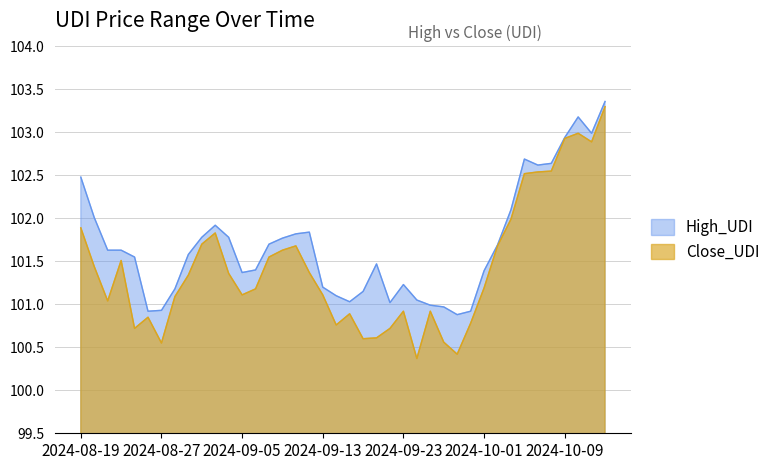

Reading left to right, extract all data points from this chart.

High_UDI: 2024-08-19=102.5	2024-08-20=102.0	2024-08-21=101.6	2024-08-22=101.6	2024-08-23=101.5	2024-08-26=100.9	2024-08-27=100.9	2024-08-28=101.2	2024-08-29=101.6	2024-08-30=101.8	2024-09-03=101.9	2024-09-04=101.8	2024-09-05=101.4	2024-09-06=101.4	2024-09-09=101.7	2024-09-10=101.8	2024-09-11=101.8	2024-09-12=101.8	2024-09-13=101.2	2024-09-16=101.1	2024-09-17=101.0	2024-09-18=101.2	2024-09-19=101.5	2024-09-20=101.0	2024-09-23=101.2	2024-09-24=101.0	2024-09-25=101.0	2024-09-26=101.0	2024-09-27=100.9	2024-09-30=100.9	2024-10-01=101.4	2024-10-02=101.7	2024-10-03=102.1	2024-10-04=102.7	2024-10-07=102.6	2024-10-08=102.6	2024-10-09=102.9	2024-10-10=103.2	2024-10-11=103.0	2024-10-14=103.4
Close_UDI: 2024-08-19=101.9	2024-08-20=101.4	2024-08-21=101.0	2024-08-22=101.5	2024-08-23=100.7	2024-08-26=100.8	2024-08-27=100.5	2024-08-28=101.1	2024-08-29=101.3	2024-08-30=101.7	2024-09-03=101.8	2024-09-04=101.4	2024-09-05=101.1	2024-09-06=101.2	2024-09-09=101.5	2024-09-10=101.6	2024-09-11=101.7	2024-09-12=101.4	2024-09-13=101.1	2024-09-16=100.8	2024-09-17=100.9	2024-09-18=100.6	2024-09-19=100.6	2024-09-20=100.7	2024-09-23=100.9	2024-09-24=100.4	2024-09-25=100.9	2024-09-26=100.6	2024-09-27=100.4	2024-09-30=100.8	2024-10-01=101.2	2024-10-02=101.7	2024-10-03=102.0	2024-10-04=102.5	2024-10-07=102.5	2024-10-08=102.5	2024-10-09=102.9	2024-10-10=103.0	2024-10-11=102.9	2024-10-14=103.3